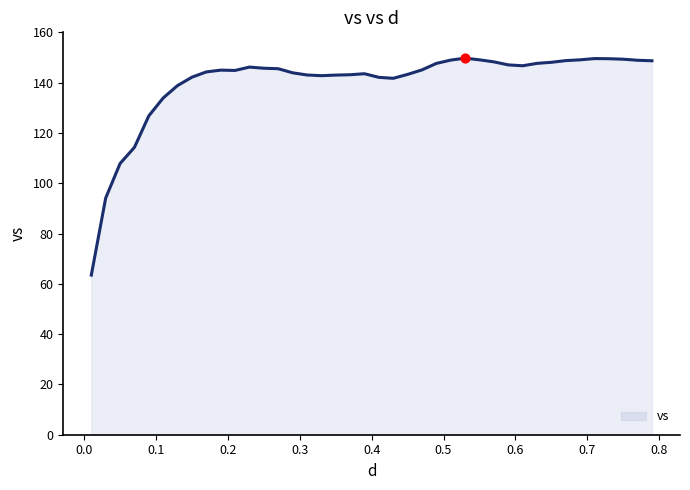

What is the minimum value shown in the chart?

63.5